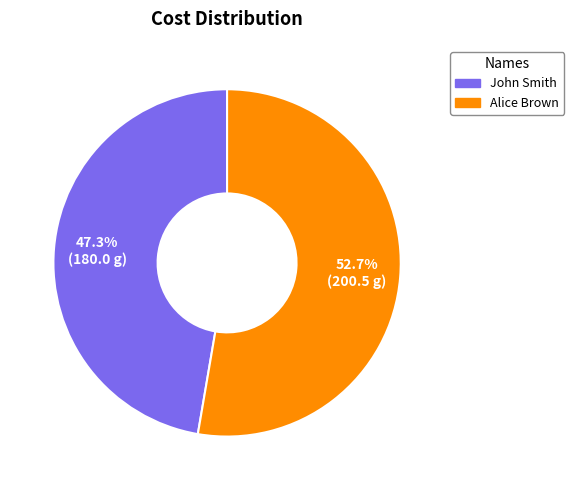

How much of the chart is everything except John Smith?

52.7%